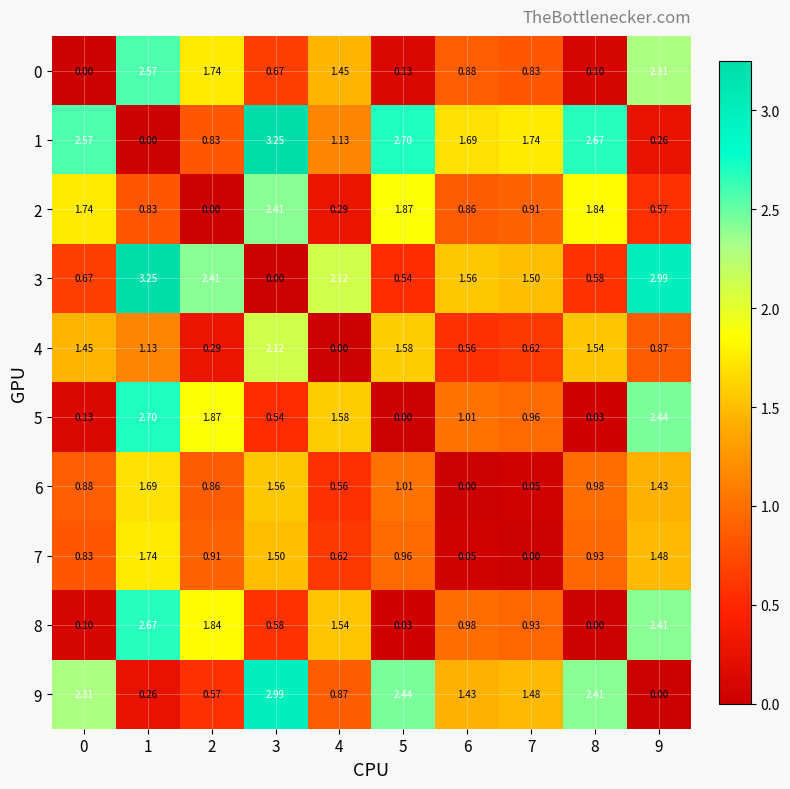

Is the value of 4 at 2 greater than the value of 7 at 0?

No